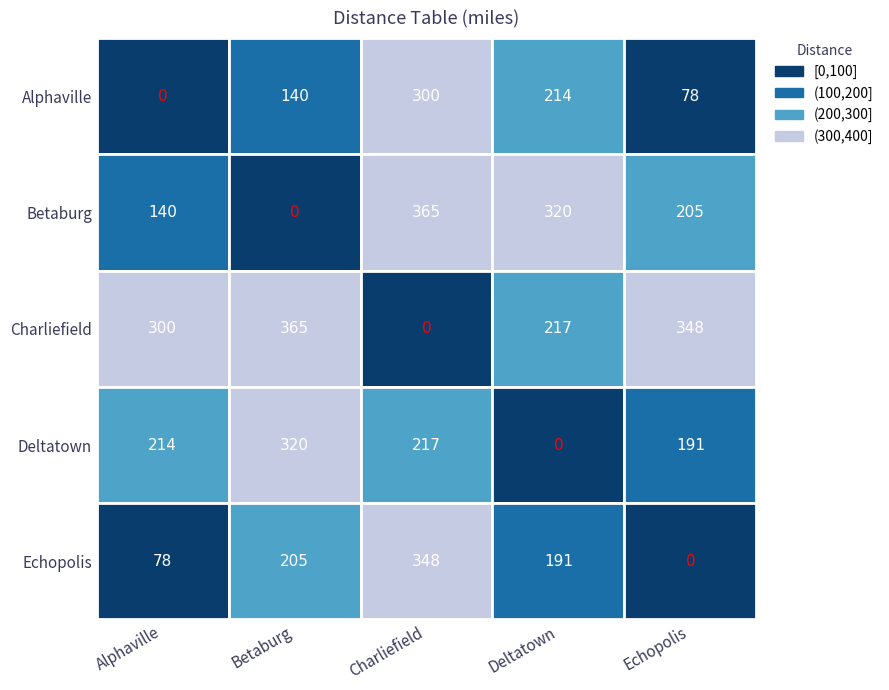

What is the spread (max minus min) of values at Deltatown?

320